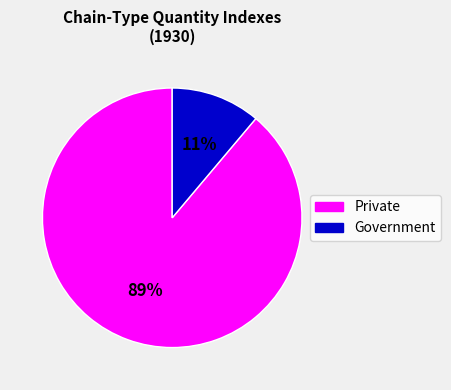

To the nearest percent, what is the difference between the largest and smallest slice percentages?

78%